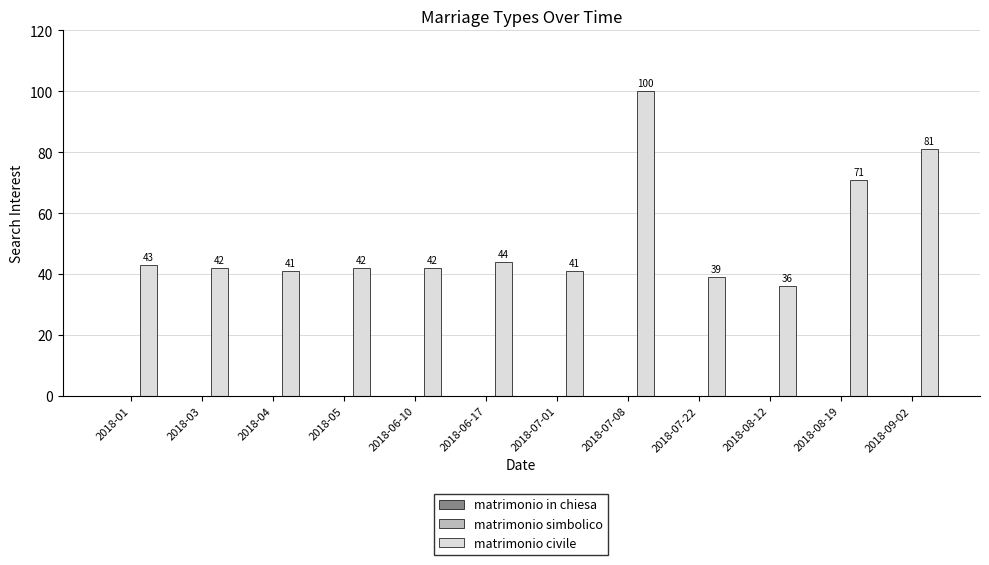

At which label is the value closest to 68?

2018-08-19